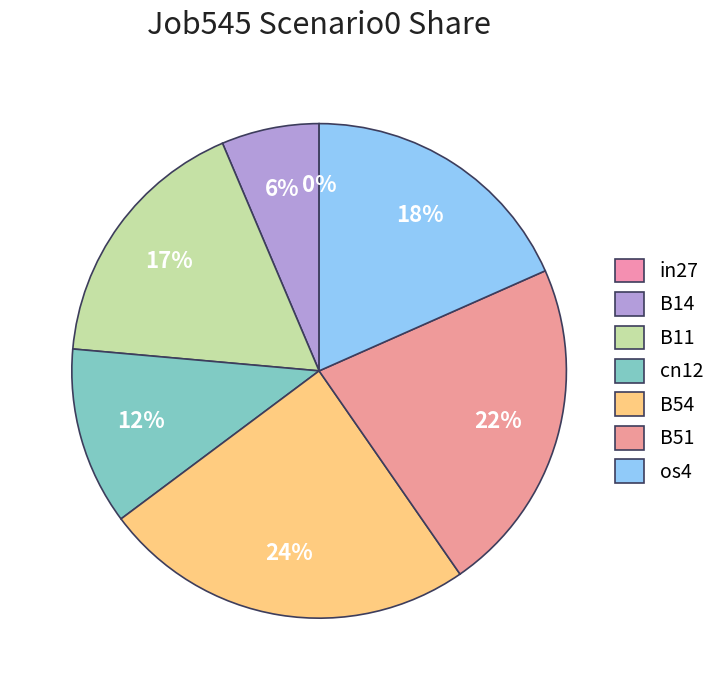

Which has a higher value, os4 or cn12?

os4